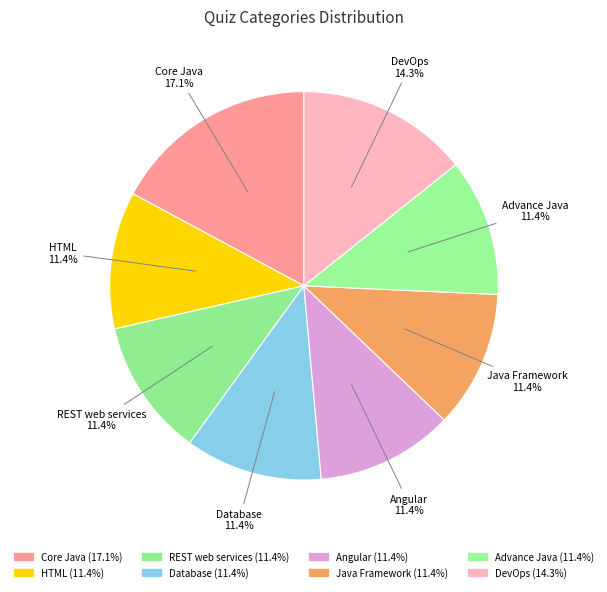

What is the ratio of the value at Database to the value at Core Java?

0.7